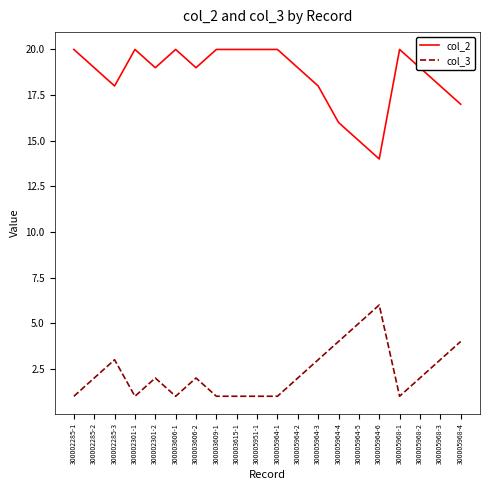

Reading left to right, what are all the values shown in this chart?

col_2: 300002285-1=20	300002285-2=19	300002285-3=18	300002301-1=20	300002301-2=19	300003606-1=20	300003606-2=19	300003609-1=20	300003615-1=20	300005951-1=20	300005964-1=20	300005964-2=19	300005964-3=18	300005964-4=16	300005964-5=15	300005964-6=14	300005968-1=20	300005968-2=19	300005968-3=18	300005968-4=17
col_3: 300002285-1=1	300002285-2=2	300002285-3=3	300002301-1=1	300002301-2=2	300003606-1=1	300003606-2=2	300003609-1=1	300003615-1=1	300005951-1=1	300005964-1=1	300005964-2=2	300005964-3=3	300005964-4=4	300005964-5=5	300005964-6=6	300005968-1=1	300005968-2=2	300005968-3=3	300005968-4=4